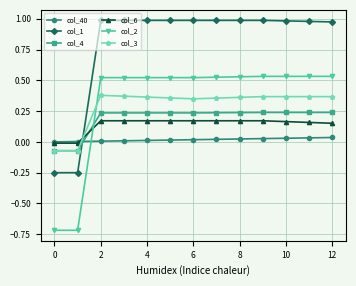

Which series has the largest range (max minus min)?

col_2